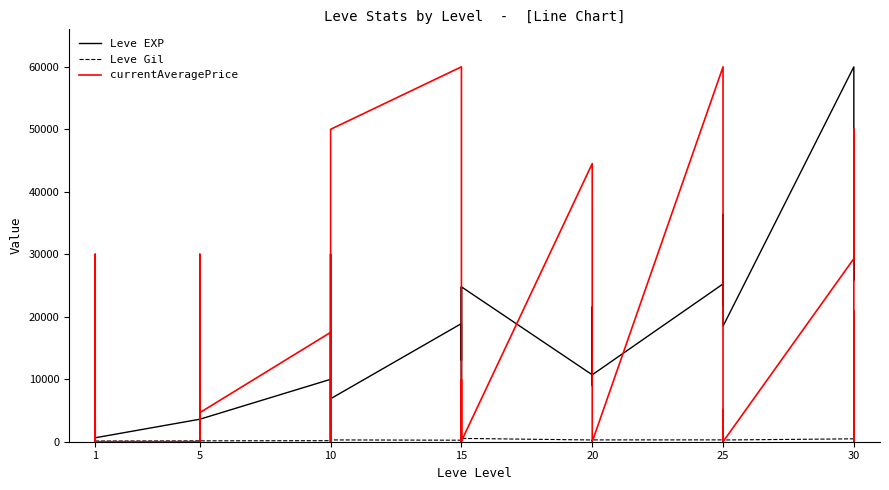

Is it true that currentAveragePrice equals -19156 at 25?

False